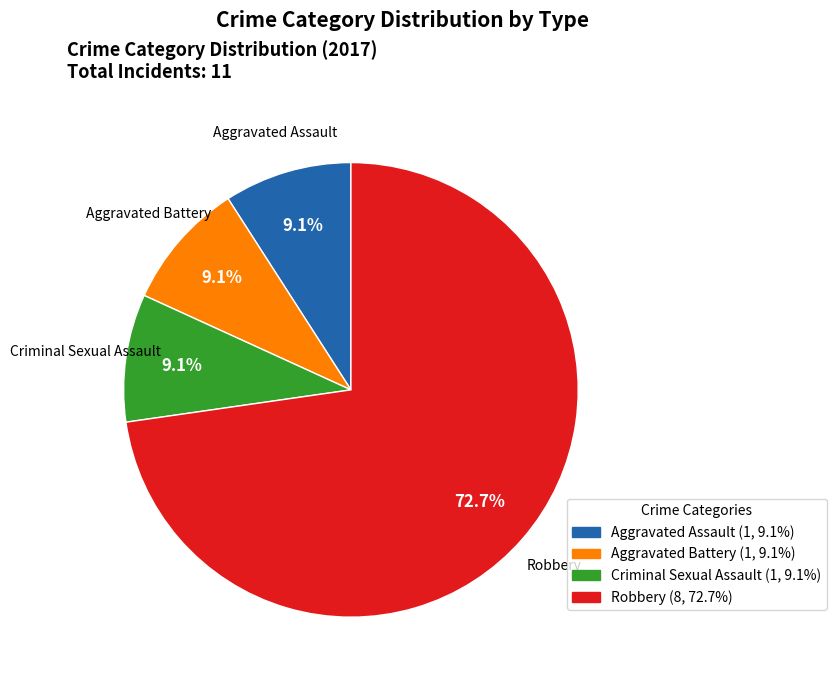

Is there any slice that represents more than half of the pie?

Yes